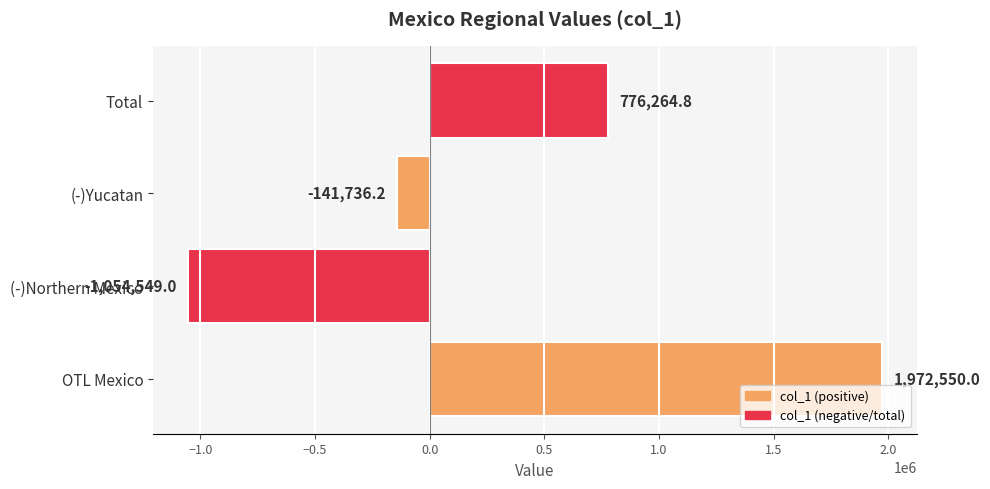

Are the bars grouped side by side (vs. stacked)?

No